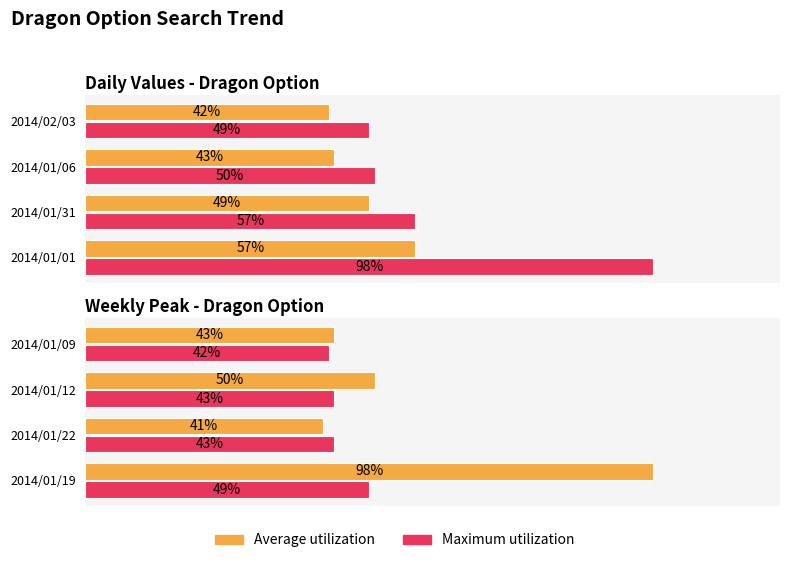

What is the sum of the Average utilization values at 2014/01/22 and 2014/01/19?

139